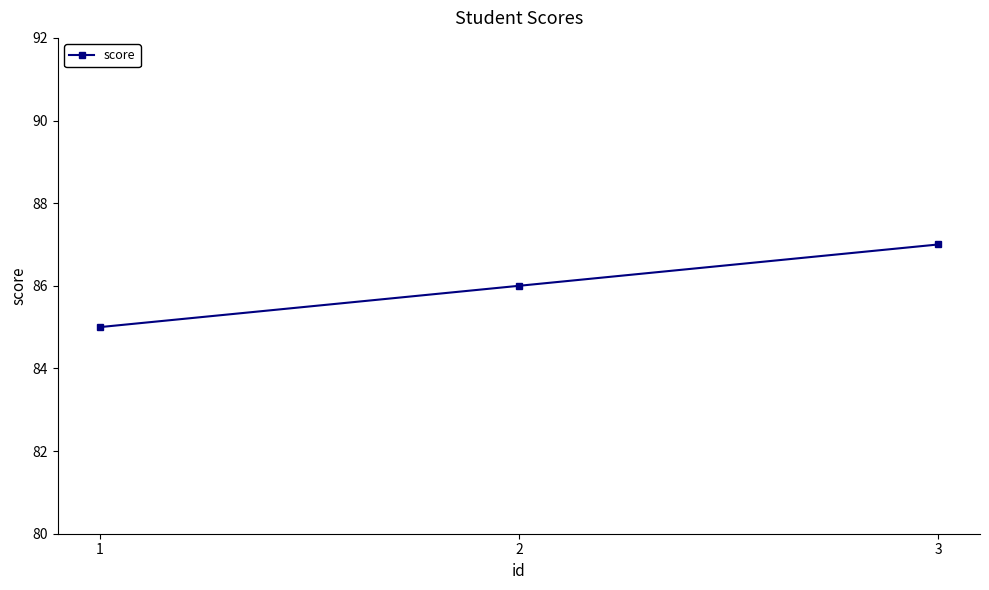

Rank the categories by value from lowest to highest.

1, 2, 3